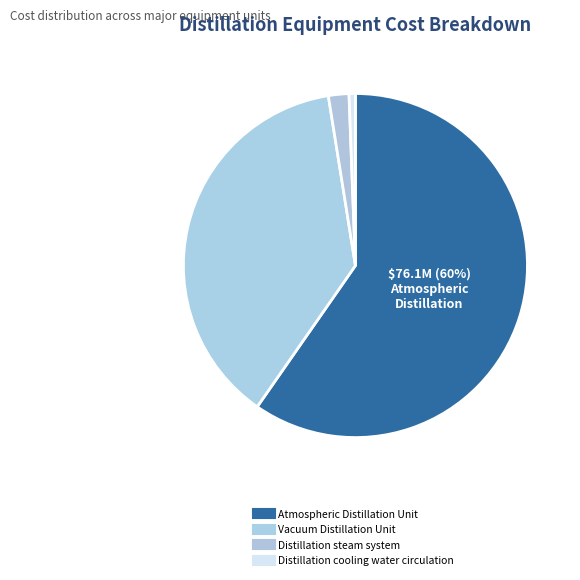

To the nearest percent, what portion does Distillation cooling water circulation represent?

1%